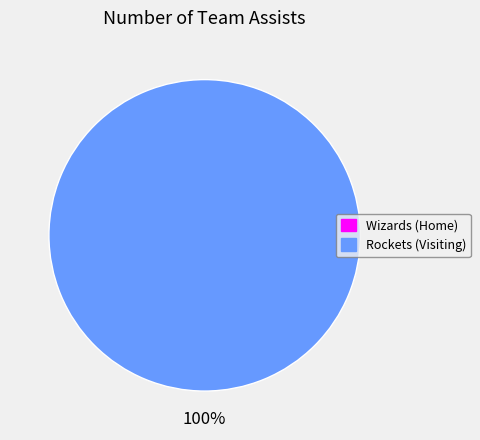

What is the change in value from Wizards (Home) to Rockets (Visiting)?

+28